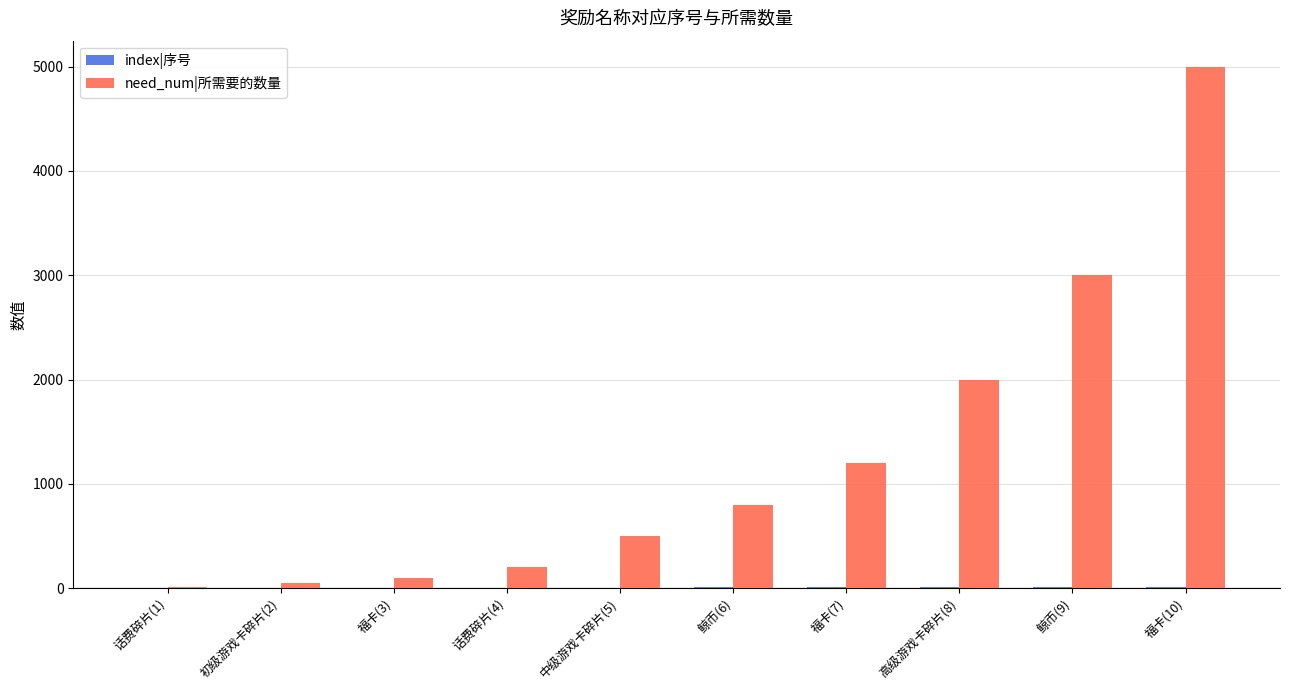

At which label is need_num|所需要的数量 closest to 2505?

鲸币(9)